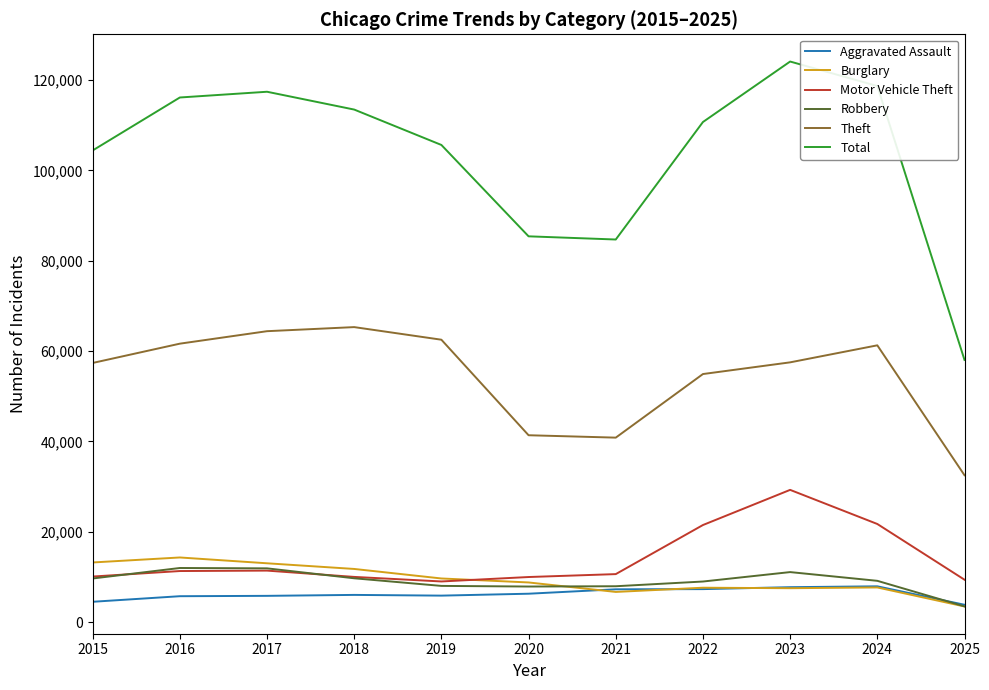

What is the difference between the maximum and second lowest values in the Robbery series?

4105